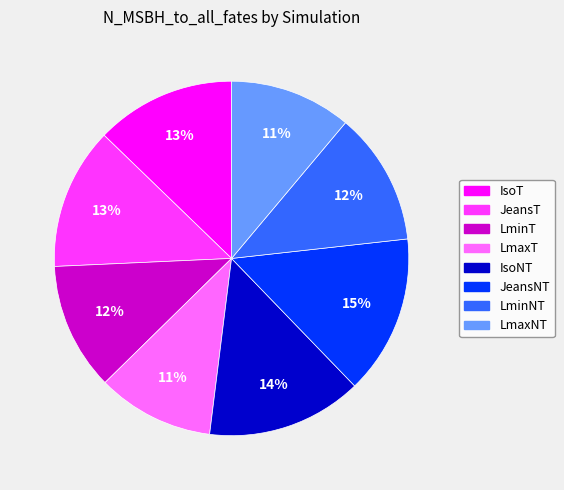

Between IsoNT and IsoT, which is larger?

IsoNT